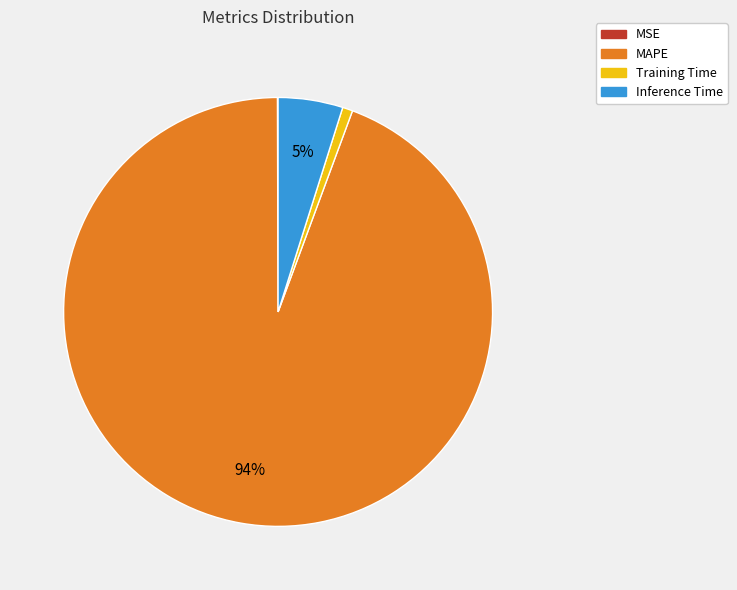

Between MAPE and Training Time, which is larger?

MAPE